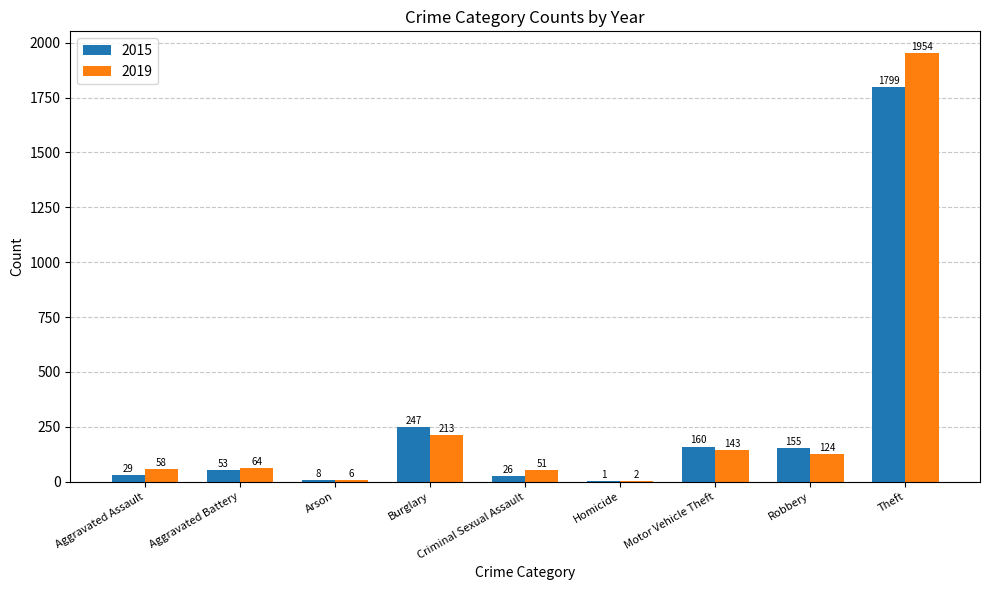

True or false: 2015 has a value of 1 at Homicide.

True